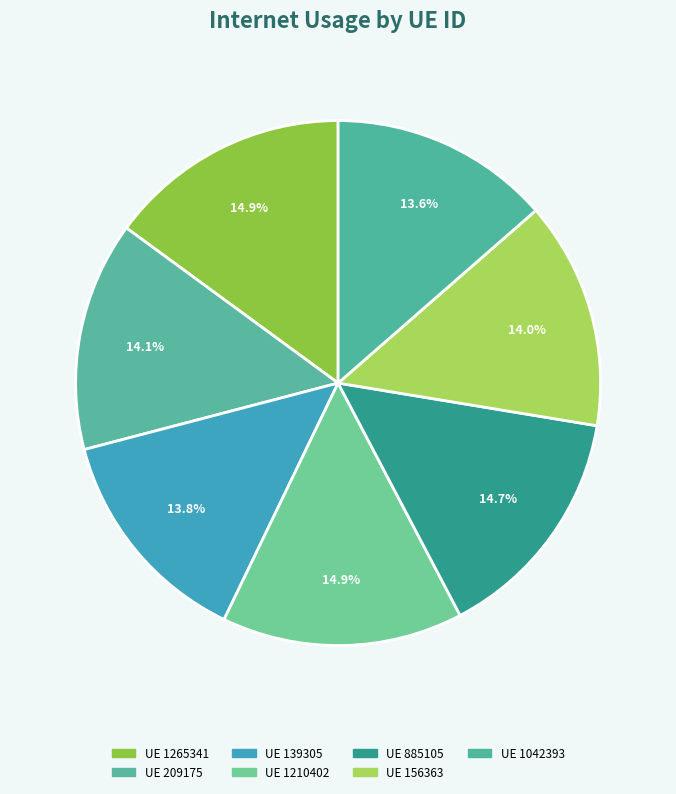

How many segments does this pie chart have?

7